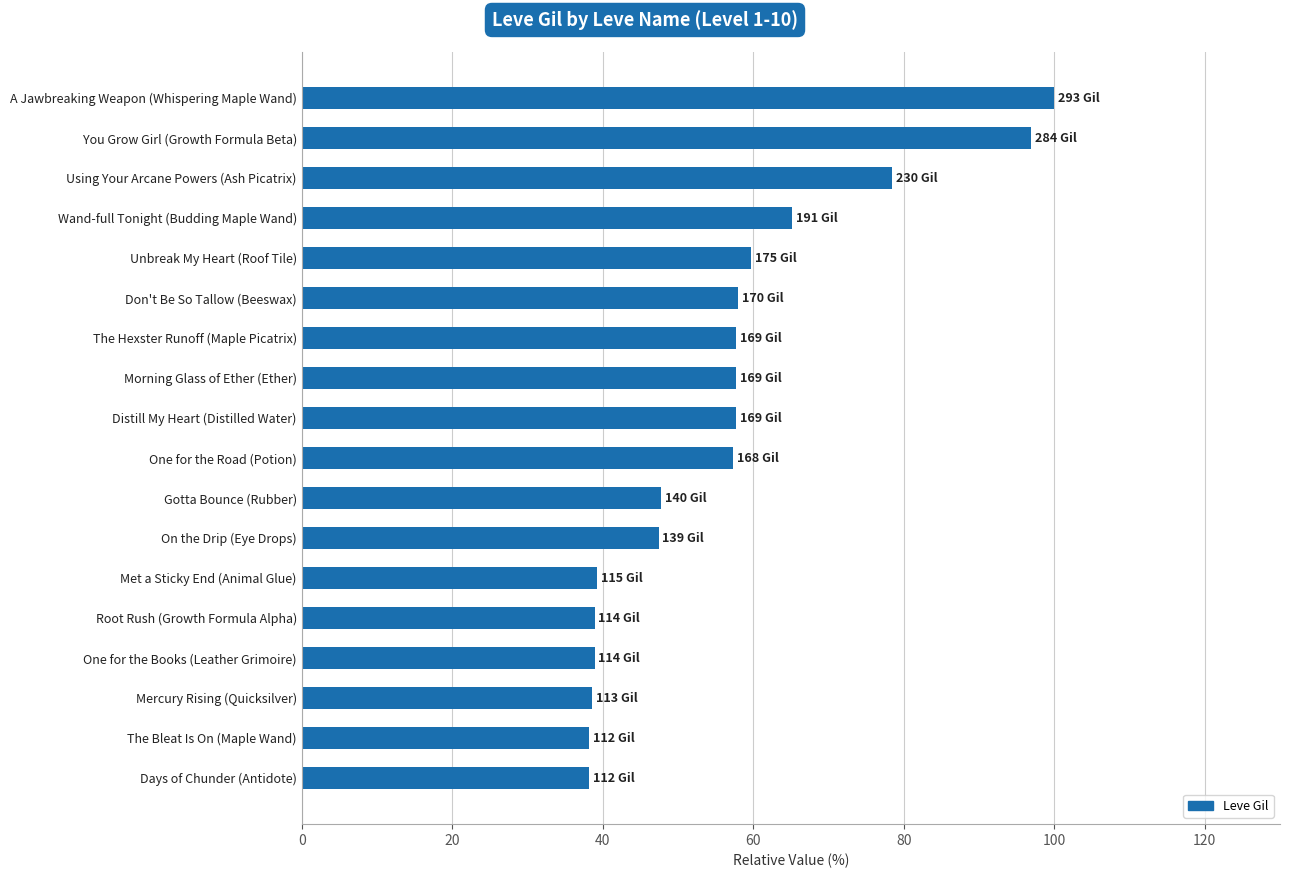

What is the sum of all values?

1016.0